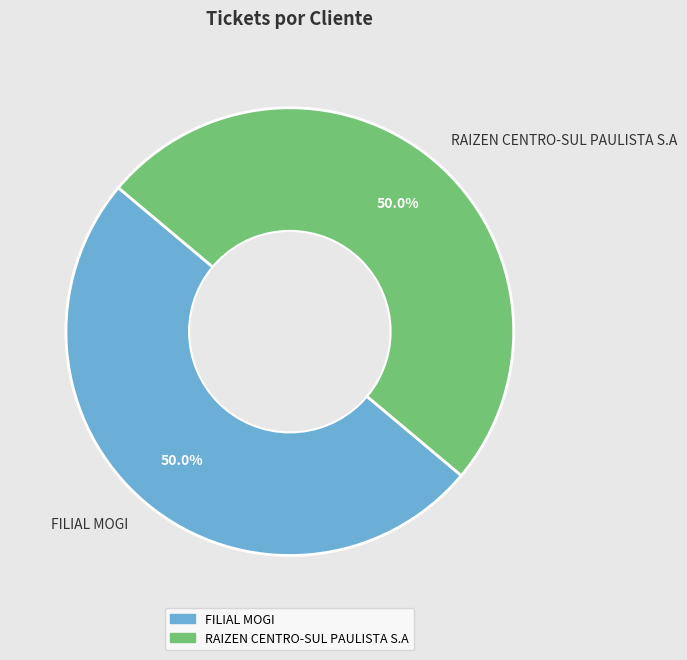

Do RAIZEN CENTRO-SUL PAULISTA S.A and FILIAL MOGI together represent more than half of the pie?

Yes